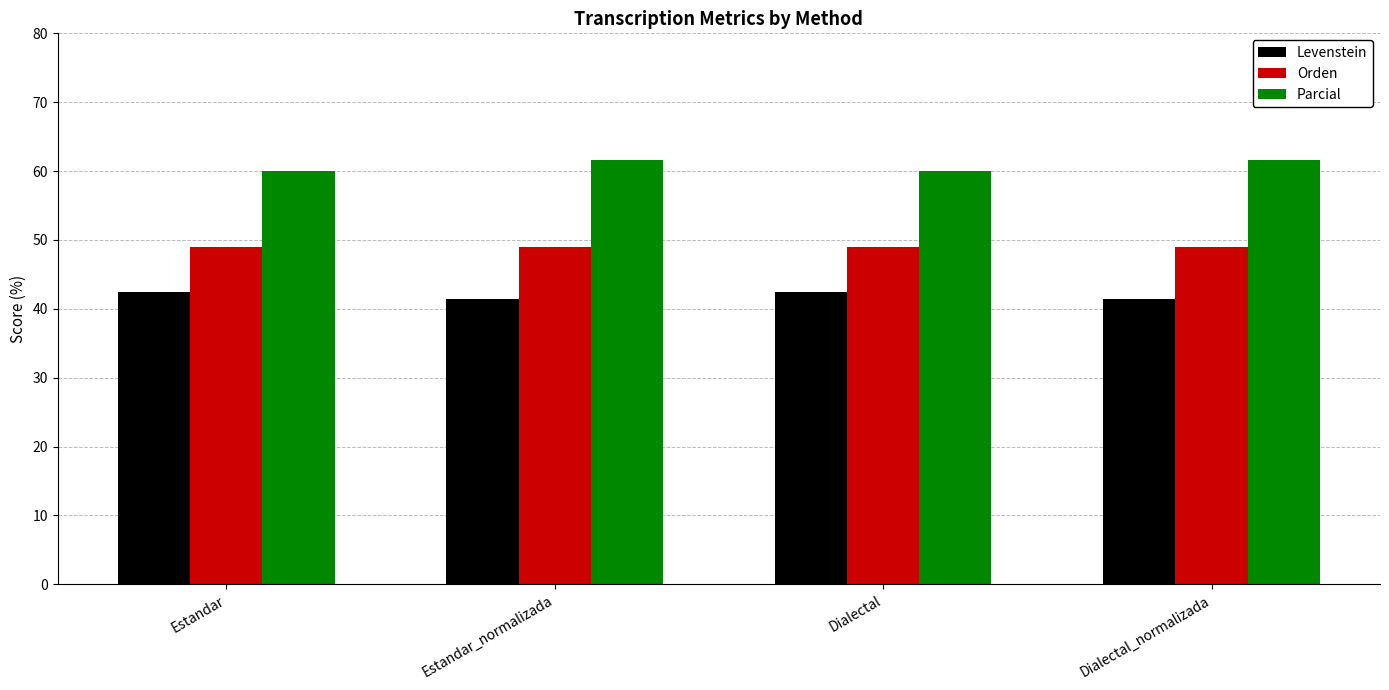

Rank the series by their average value, from highest to lowest.

Parcial, Orden, Levenstein